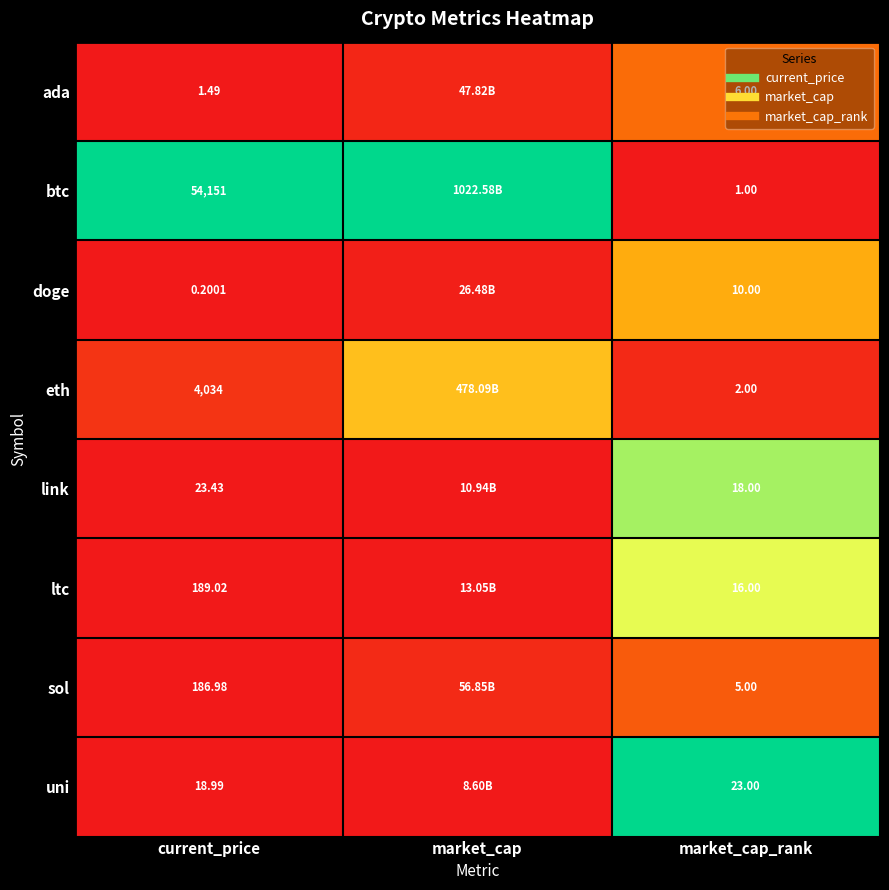

Which series has the largest total across all categories?

btc